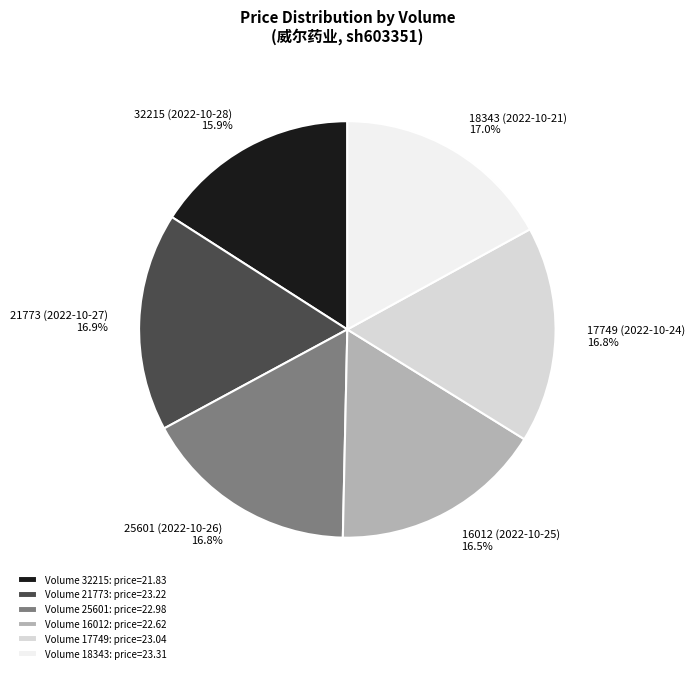

Which has a higher value, 16012 (2022-10-25) or 32215 (2022-10-28)?

16012 (2022-10-25)